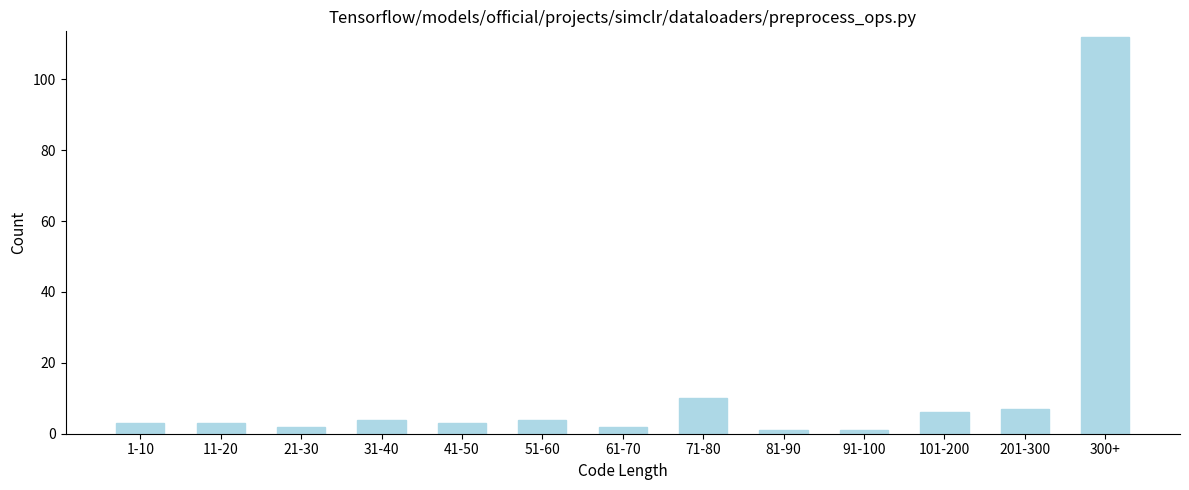

Reading left to right, transcribe all the data shown in this chart.

1-10=3	11-20=3	21-30=2	31-40=4	41-50=3	51-60=4	61-70=2	71-80=10	81-90=1	91-100=1	101-200=6	201-300=7	300+=112